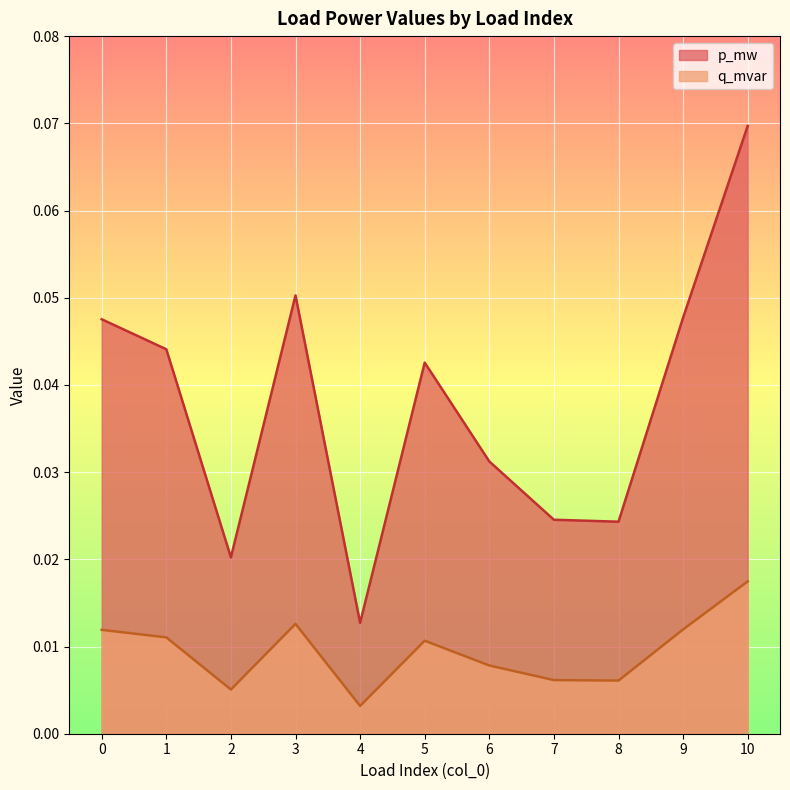

Reading left to right, list all the values displayed in this chart.

p_mw: 0=0.0	1=0.0	2=0.0	3=0.0	4=0.0	5=0.0	6=0.0	7=0.0	8=0.0	9=0.0	10=0.0
q_mvar: 0=0.0	1=0.0	2=0.0	3=0.1	4=0.0	5=0.0	6=0.0	7=0.0	8=0.0	9=0.0	10=0.1